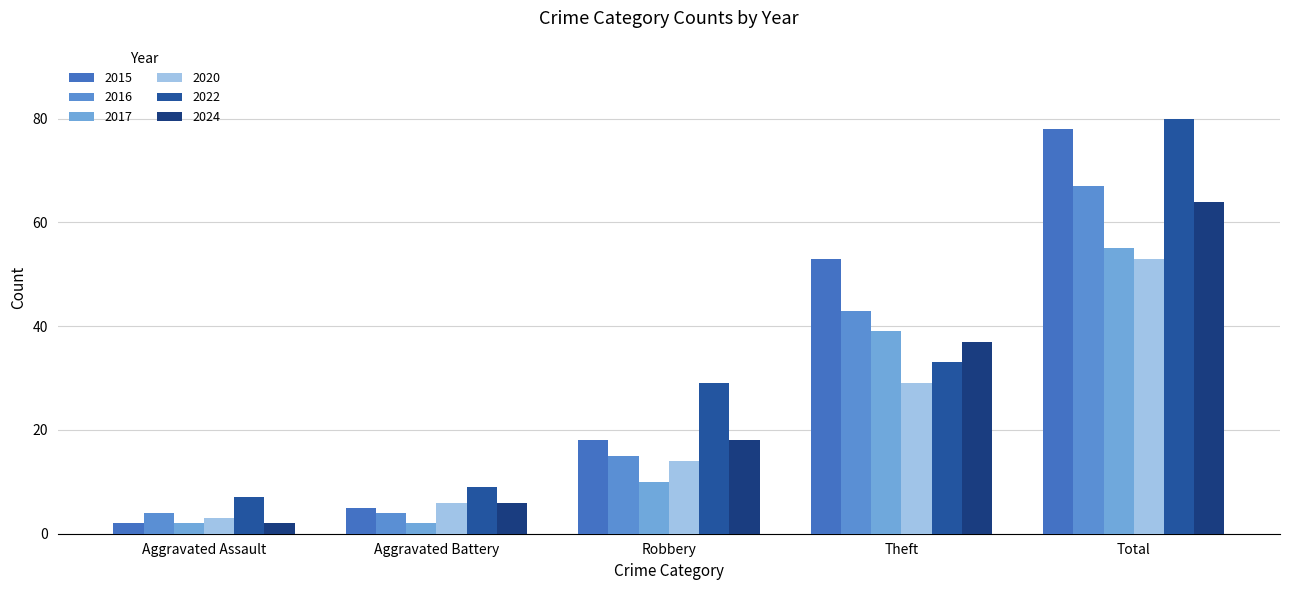

Rank the categories by 2017 value from lowest to highest.

Aggravated Assault, Aggravated Battery, Robbery, Theft, Total